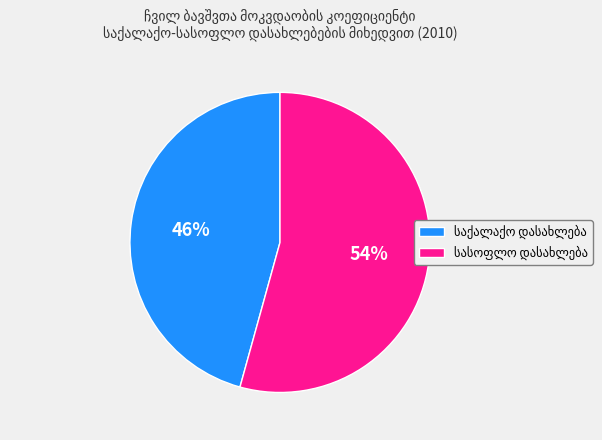

Is there any slice that represents more than half of the pie?

Yes